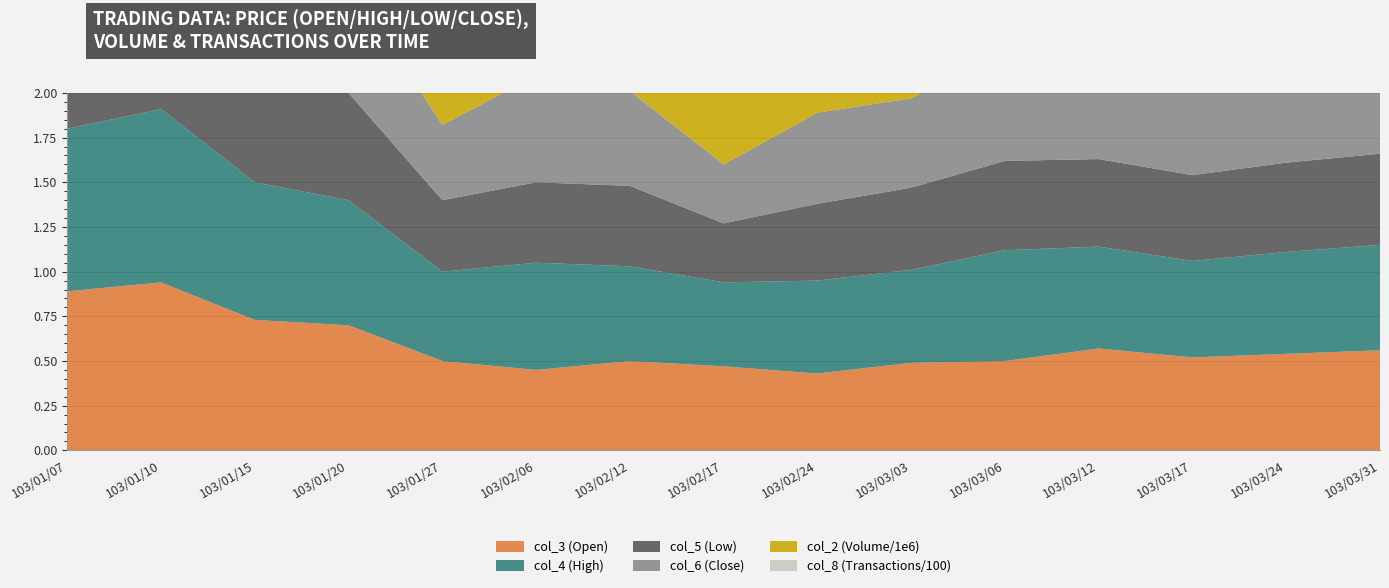

Reading left to right, transcribe all the data shown in this chart.

col_3 (Open): 0.9	0.9	0.7	0.7	0.5	0.5	0.5	0.5	0.4	0.5	0.5	0.6	0.5	0.5	0.6
col_4 (High): 0.9	1.0	0.8	0.7	0.5	0.6	0.5	0.5	0.5	0.5	0.6	0.6	0.5	0.6	0.6
col_5 (Low): 0.9	0.9	0.7	0.6	0.4	0.5	0.5	0.3	0.4	0.5	0.5	0.5	0.5	0.5	0.5
col_6 (Close): 0.9	0.9	0.8	0.6	0.4	0.6	0.5	0.3	0.5	0.5	0.6	0.5	0.5	0.6	0.6
col_2 (Volume/1e6): 0.0	0.5	0.1	0.3	0.3	0.9	0.8	0.9	1.7	1.0	3.2	0.9	0.8	0.8	0.7
col_8 (Transactions/100): 0.1	0.1	0.1	0.4	0.3	0.6	0.5	0.7	1.1	0.6	1.6	0.4	0.4	0.4	0.5